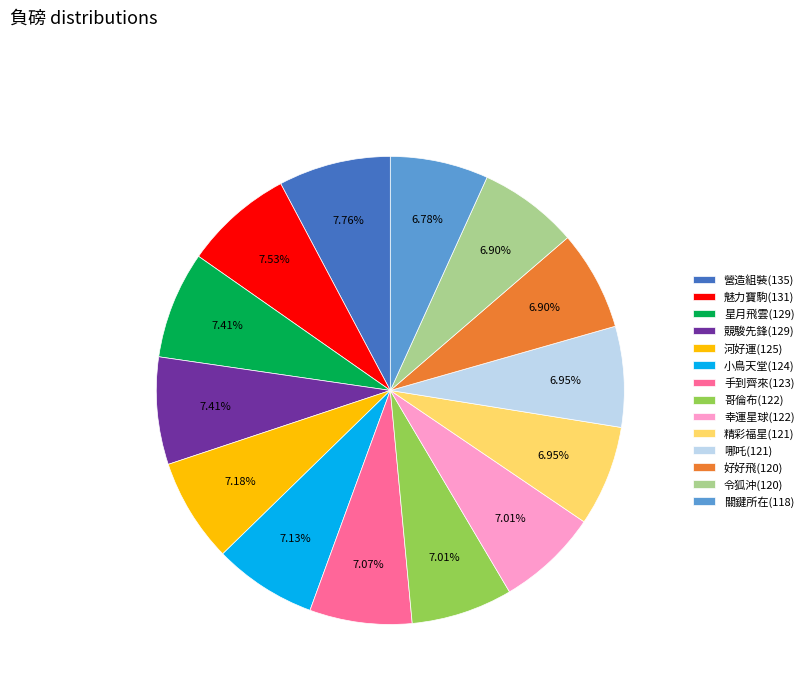

Is there any slice that represents more than half of the pie?

No